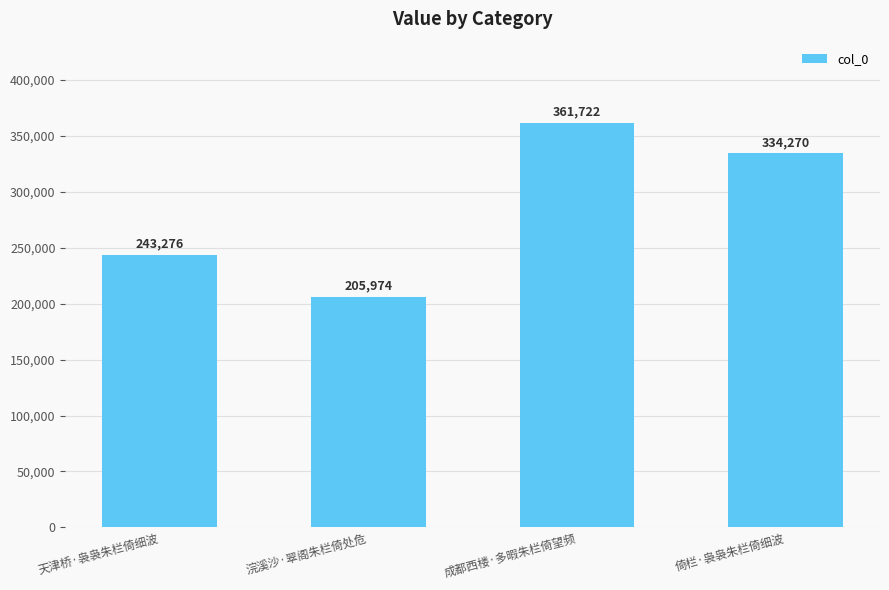

At which category does the chart reach its peak across all series?

成都西楼·多暇朱栏倚望频